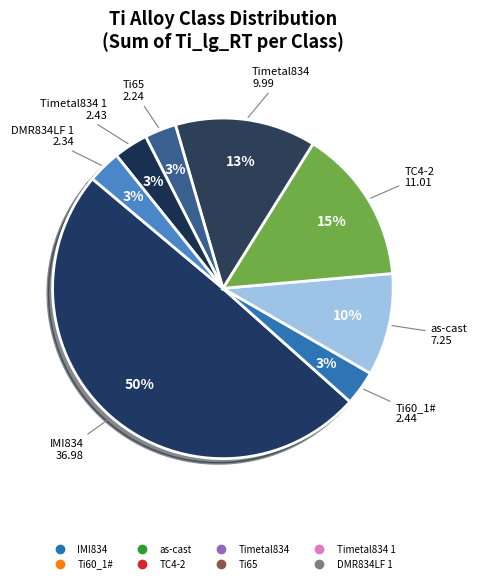

How many slices are in this pie chart?

8